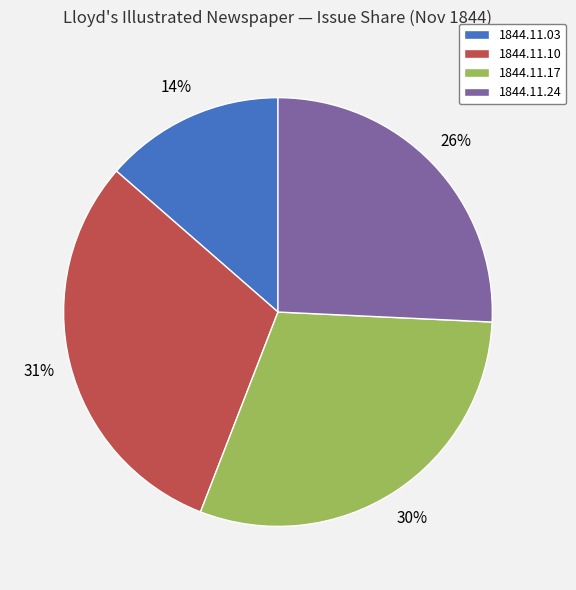

To the nearest percent, what is the average slice percentage?

25%